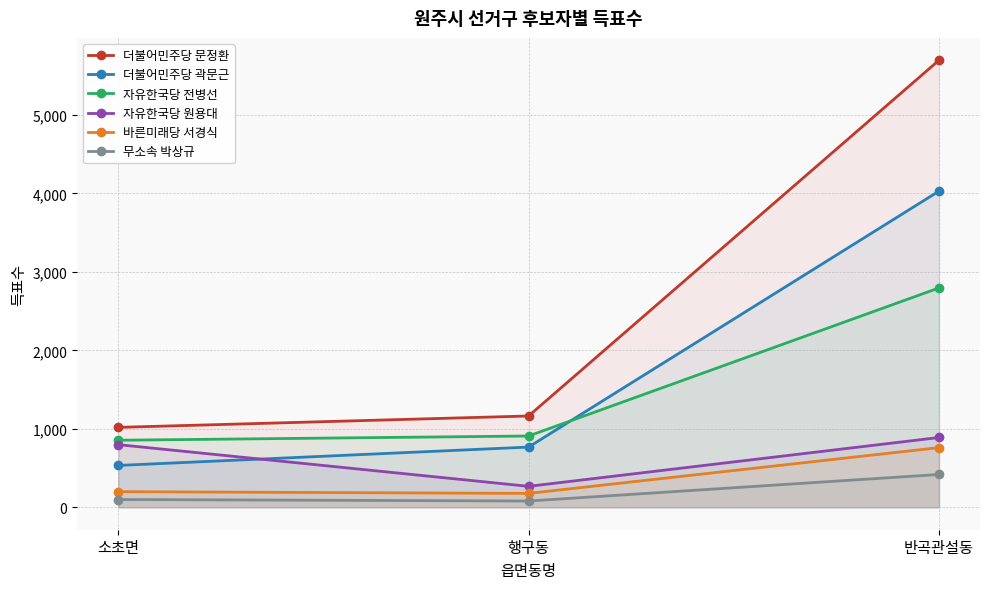

How many categories are shown in the chart?

3